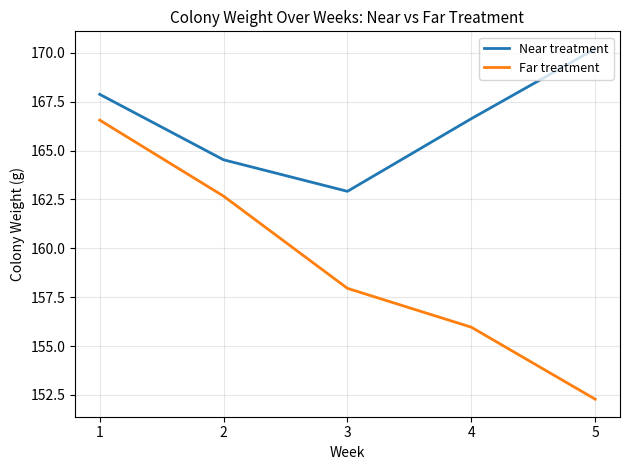

Which series has the widest spread of values?

Far treatment